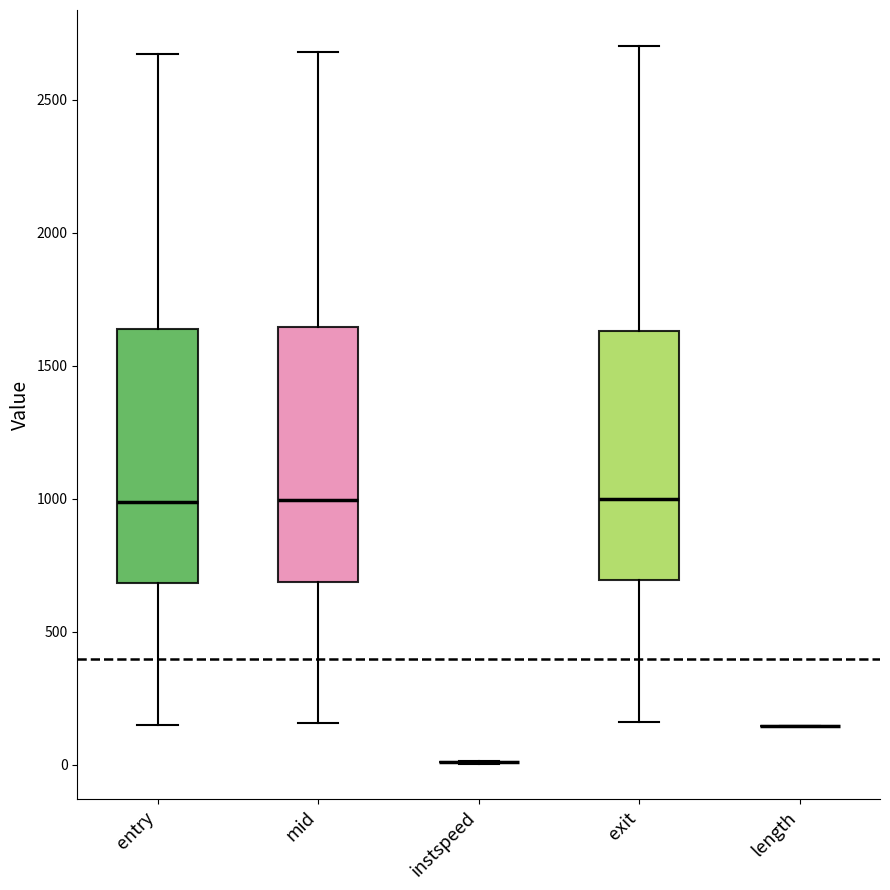

Reading left to right, transcribe this box plot: for each box, give where its median line is, the range the box spans, and where its two whiskers end, as read against the y-axis. The values are not printed on the chart, so give them approximately, as read against the axis.

entry: median 1000, box 700 to 1650, whiskers 150 to 2650
mid: median 1000, box 700 to 1650, whiskers 150 to 2700
instspeed: box collapsed to a line at 0, whiskers 0 to 0
exit: median 1000, box 700 to 1650, whiskers 150 to 2700
length: box collapsed to a line at 150, whiskers 150 to 150